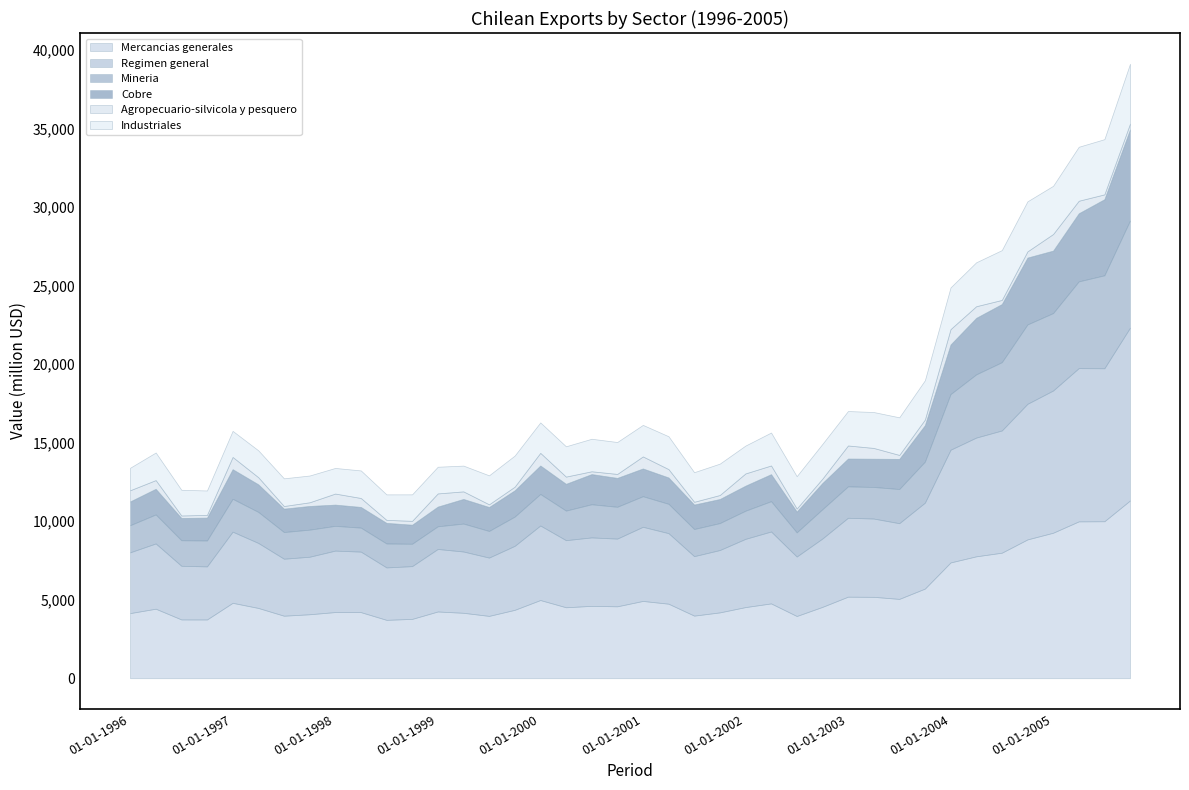

What is the difference between the highest and lowest values at 01-07-1997?

3813